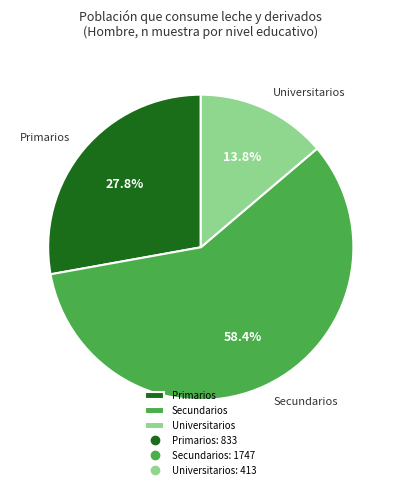

Is Secundarios the majority of the pie?

Yes